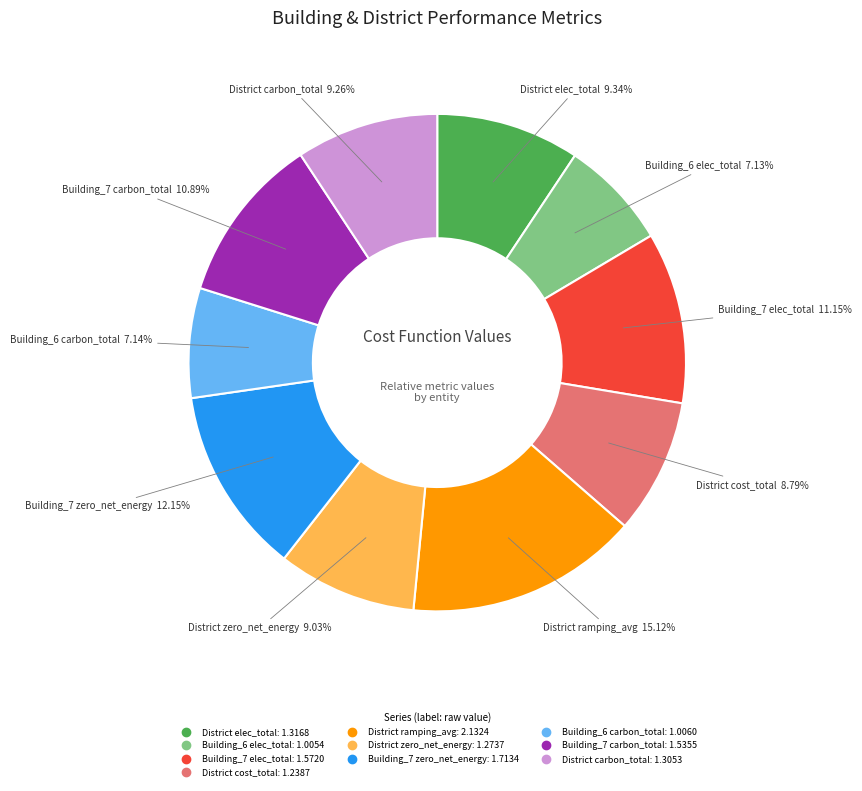

Is there a majority slice in this chart?

No